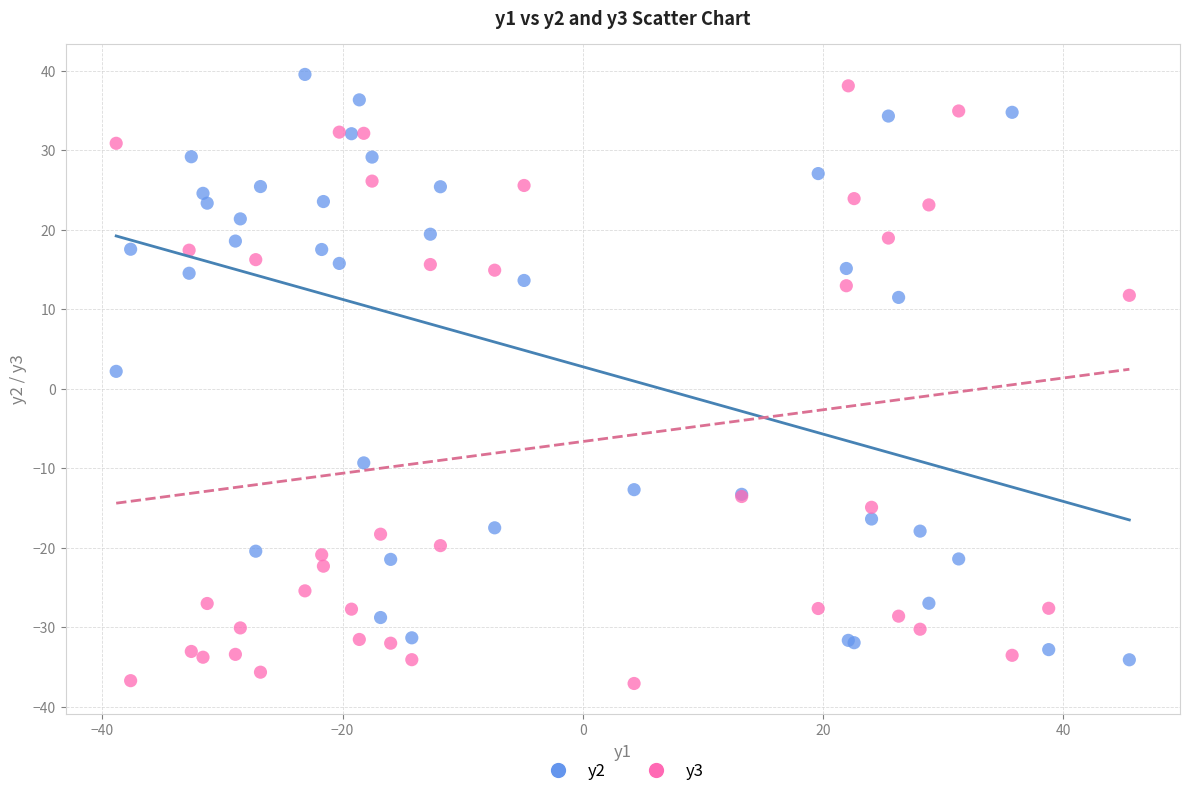

Across all series, what Y value is closest to 1?

2.2